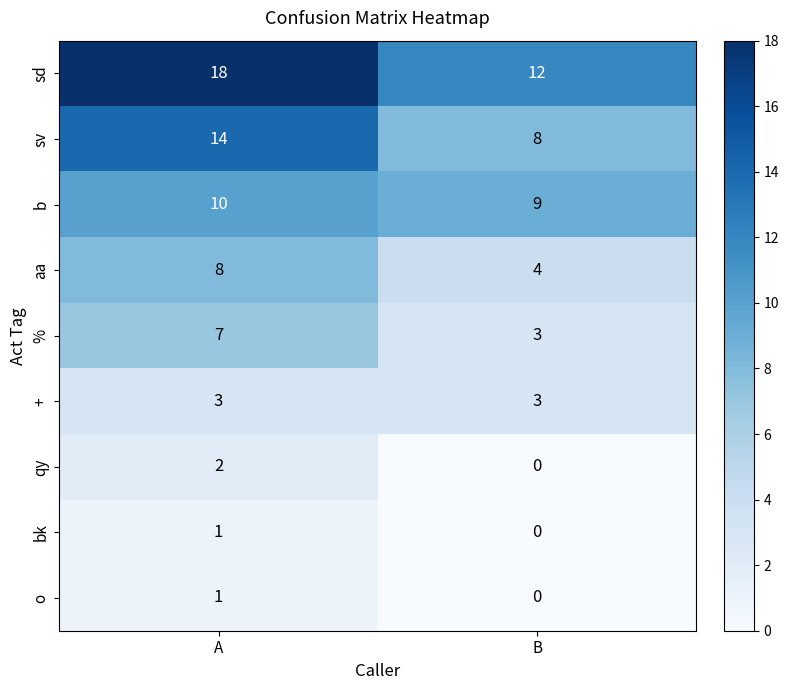

What is the sum of the b values at B and A?

19